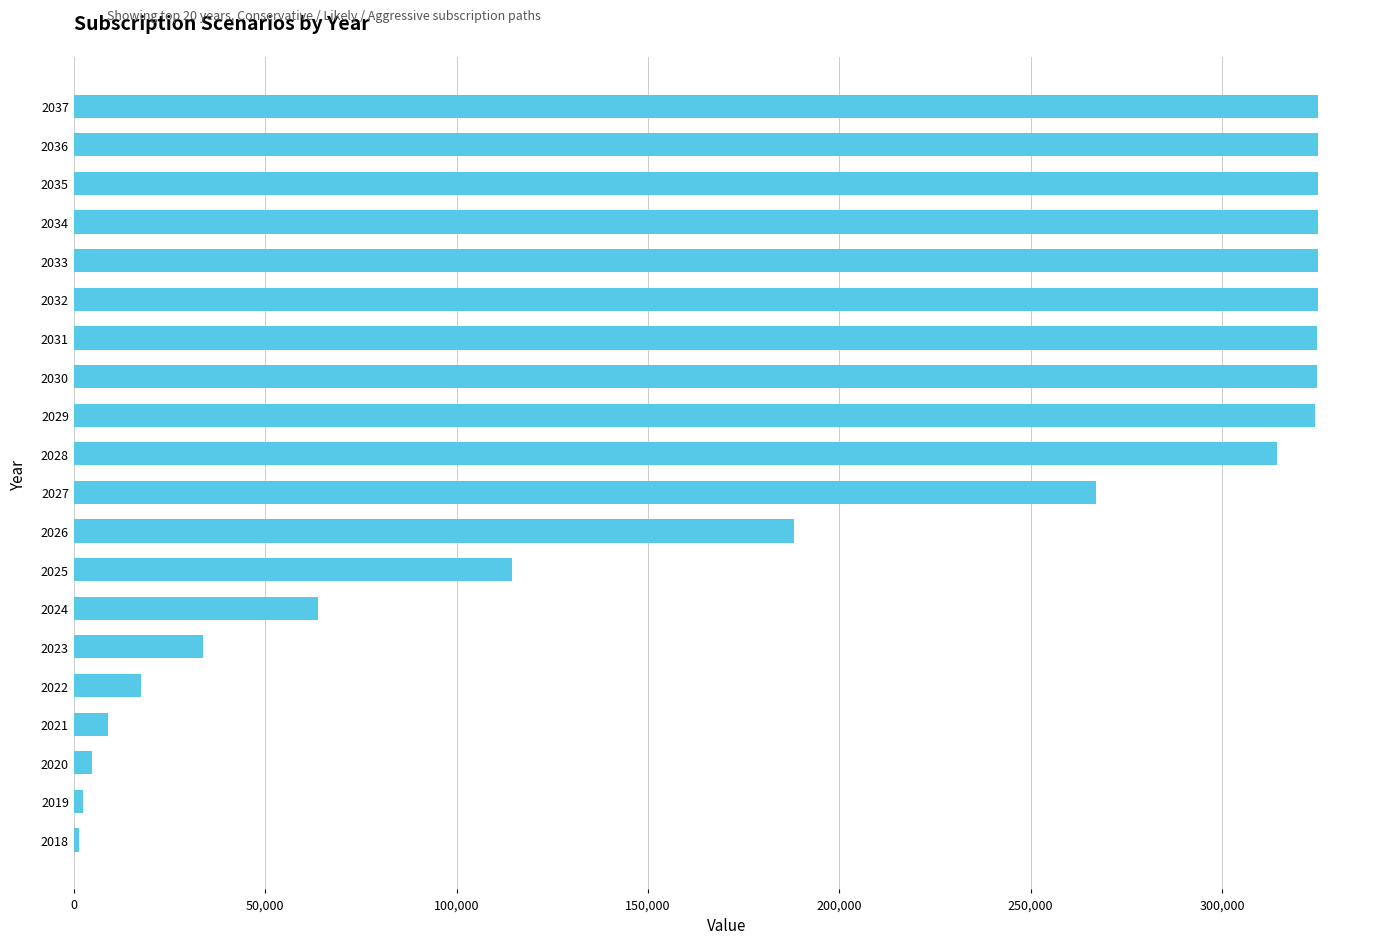

What is the change in value from 2025 to 2030?

+210312